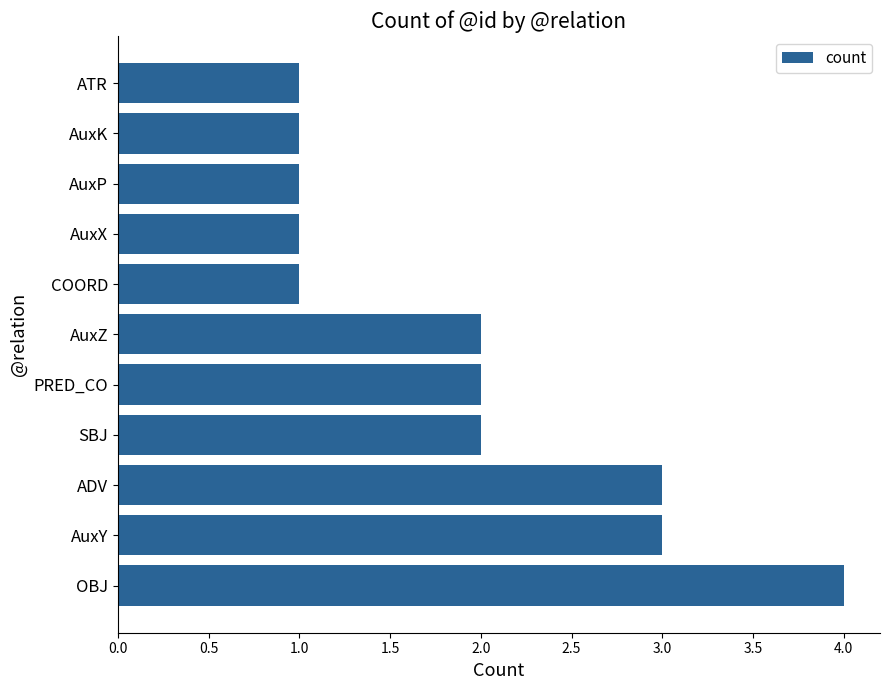

At which category does the chart reach its peak across all series?

OBJ